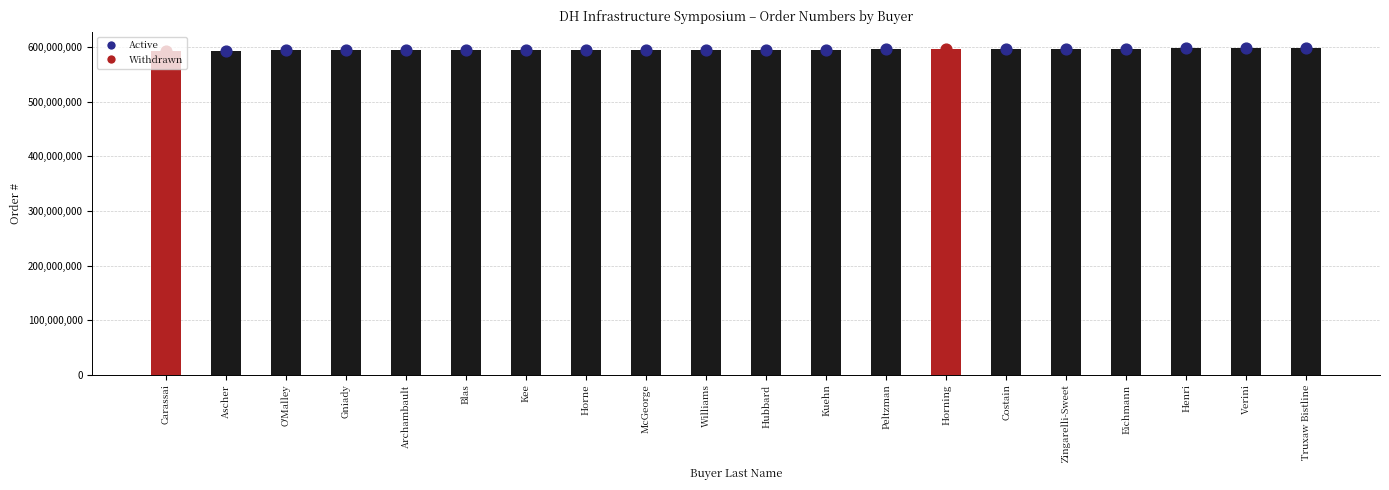

What is the change in value from O'Malley to Gniady?

+19445